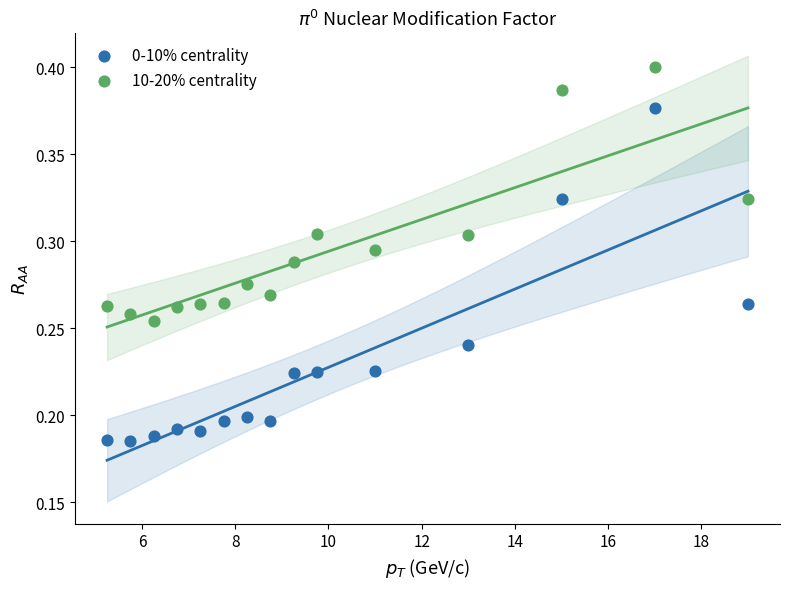

Across all data points, what is the range of X values (max minus min)?

13.8